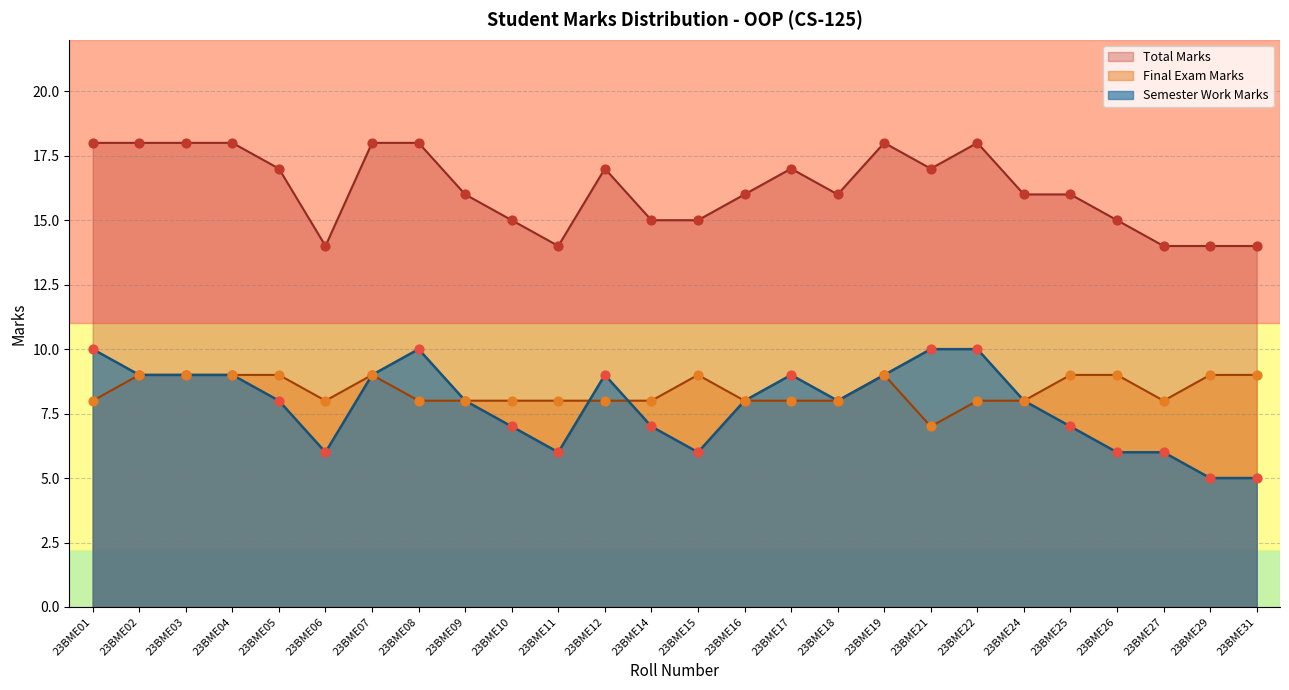

Which series has the largest Y range (max minus min)?

Semester Work Marks